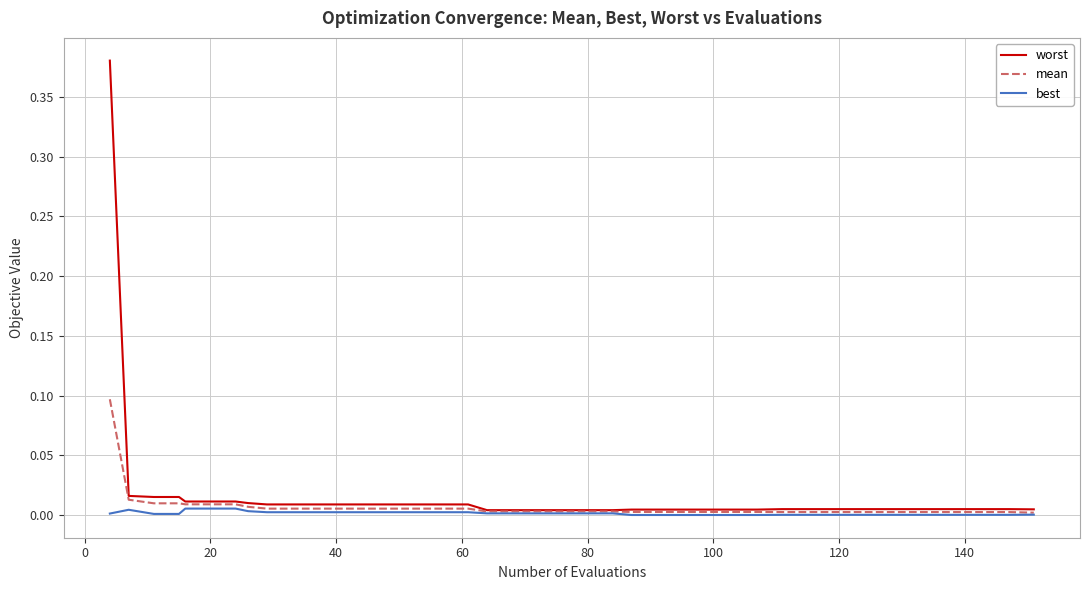

List the series in order of their peak value, highest first.

worst, mean, best